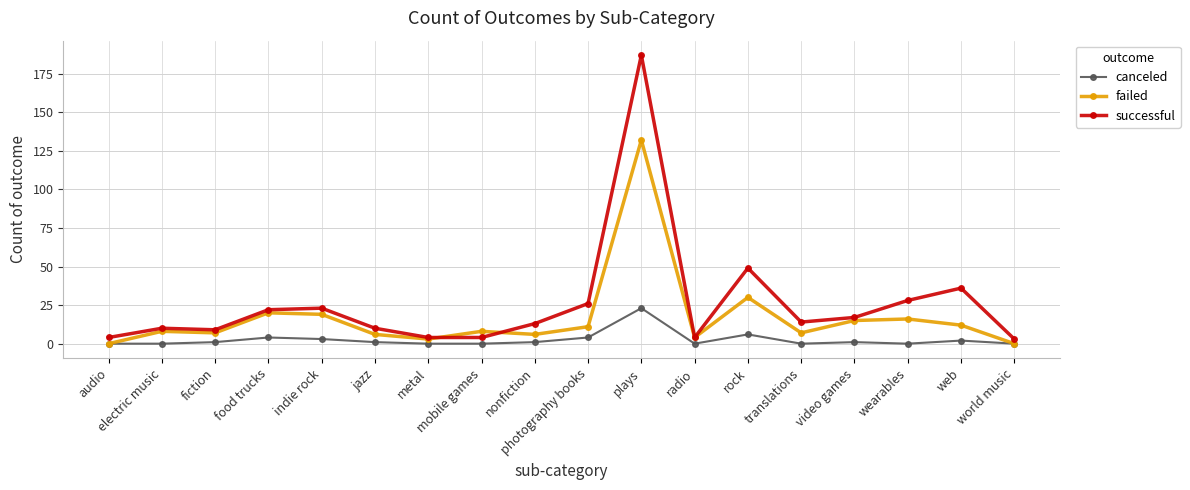

Rank the series by their maximum value, from lowest to highest.

canceled, failed, successful